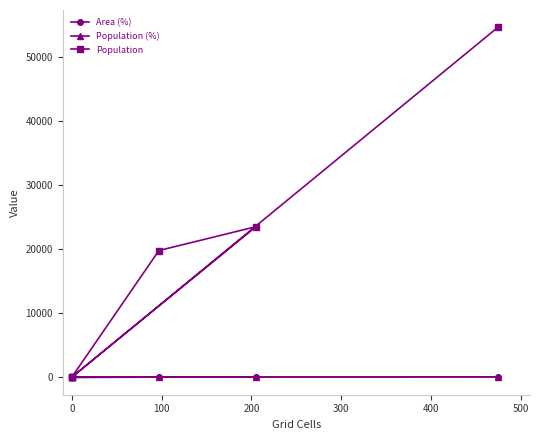

How many series are shown in this chart?

3